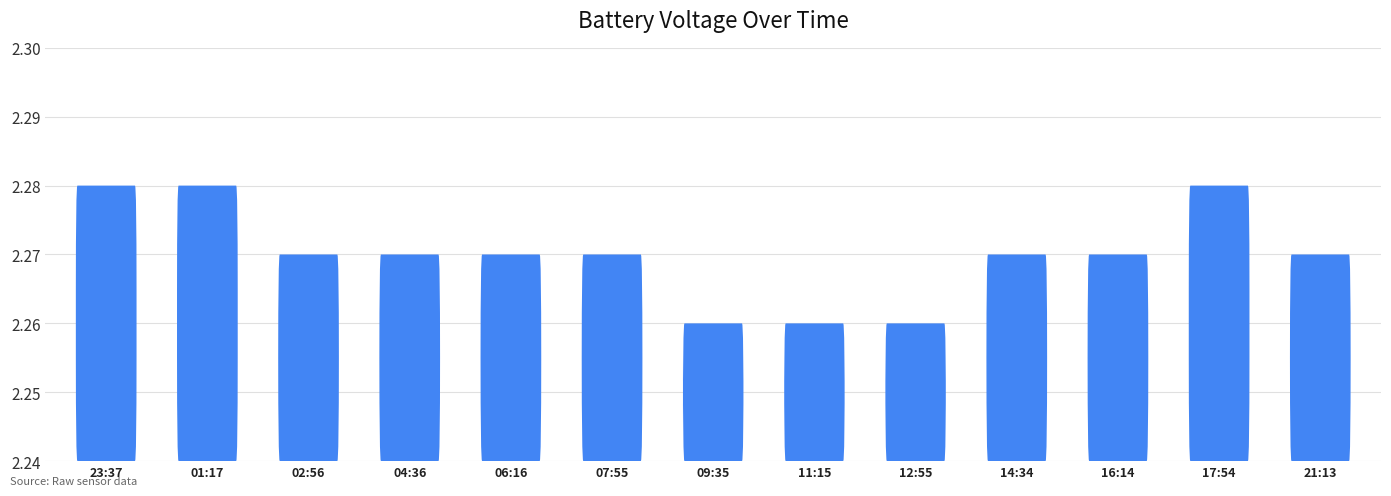

The chart shows a value of 3.6 at 16:14. True or false?

False